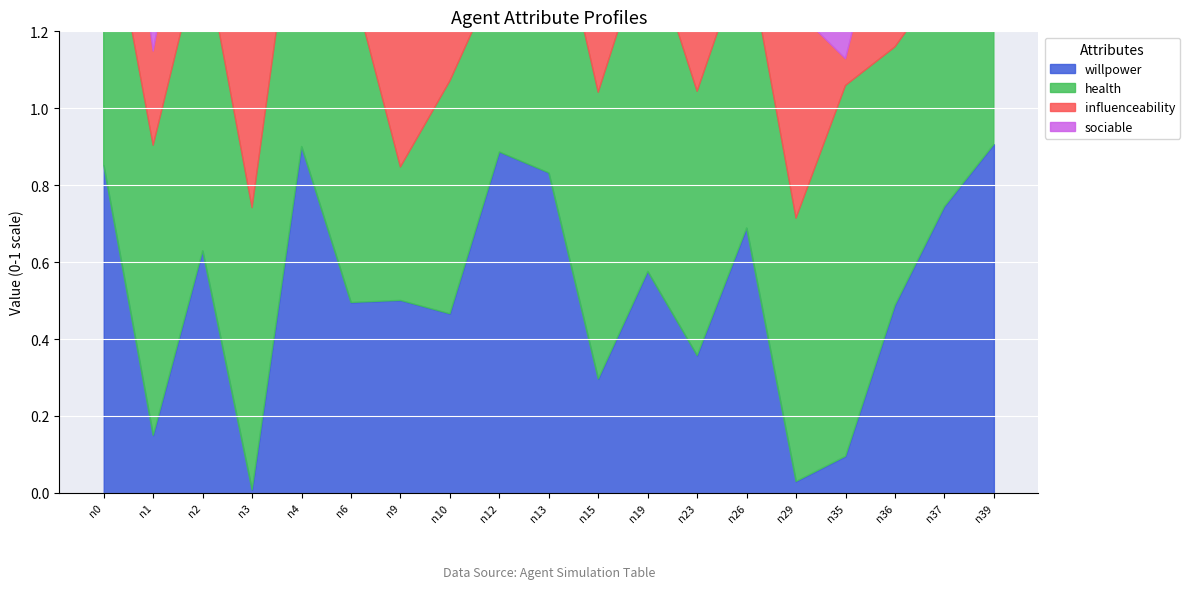

The value of influenceability at n23 is 0.7. True or false?

True